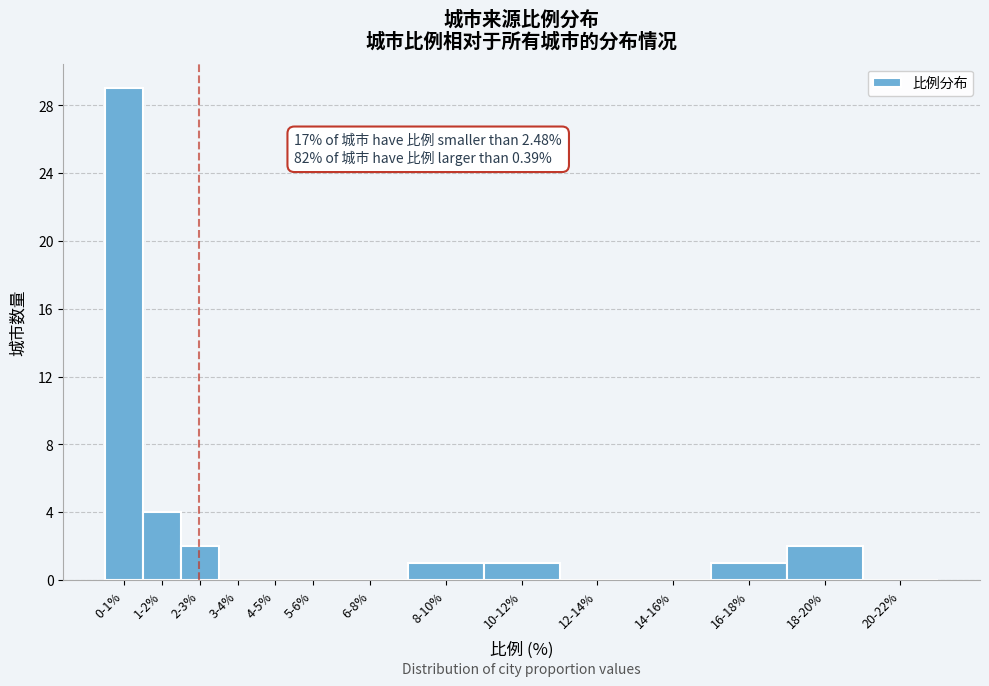

Reading right to left, what are all the values shown in this chart?

20-22%=0	18-20%=2	16-18%=1	14-16%=0	12-14%=0	10-12%=1	8-10%=1	6-8%=0	5-6%=0	4-5%=0	3-4%=0	2-3%=2	1-2%=4	0-1%=29